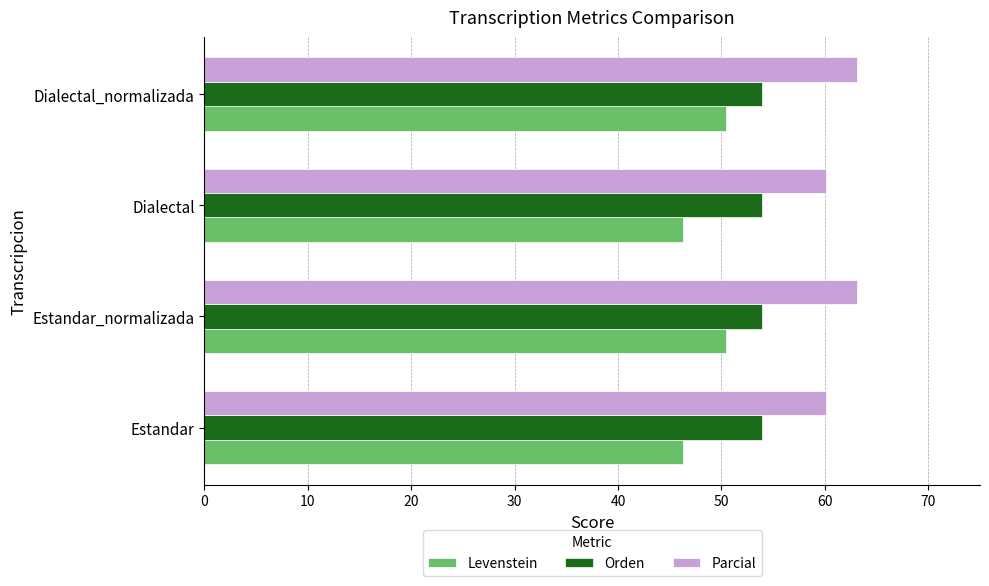

The value of Levenstein at Dialectal_normalizada is 73.8. True or false?

False